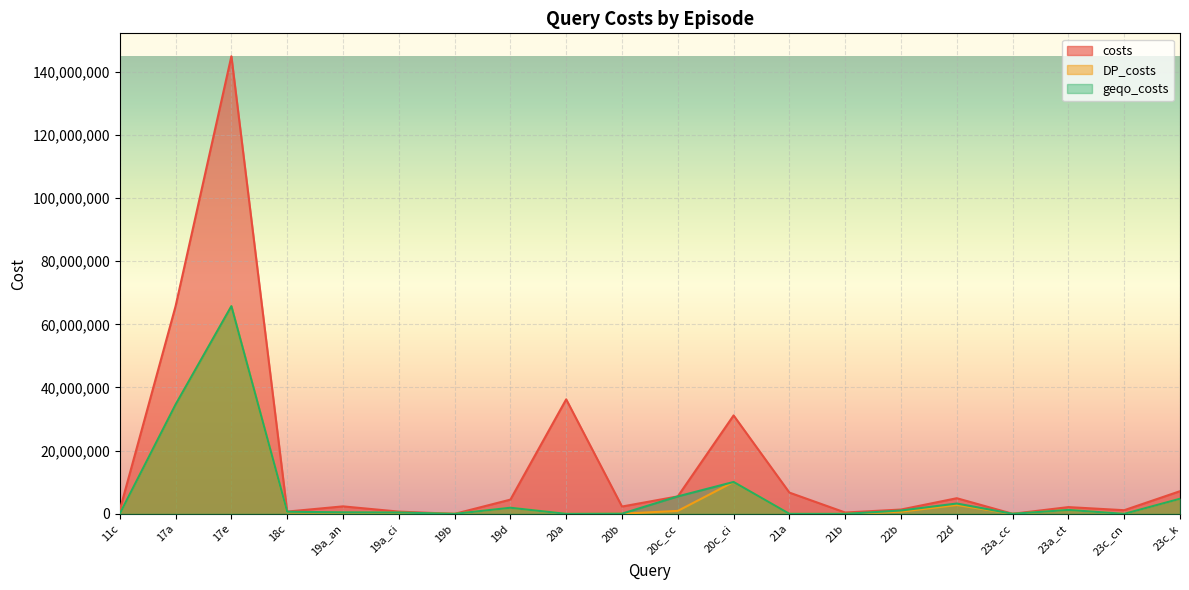

In geqo_costs, how many points are higher than both neighbors (excluding endpoints)?

5